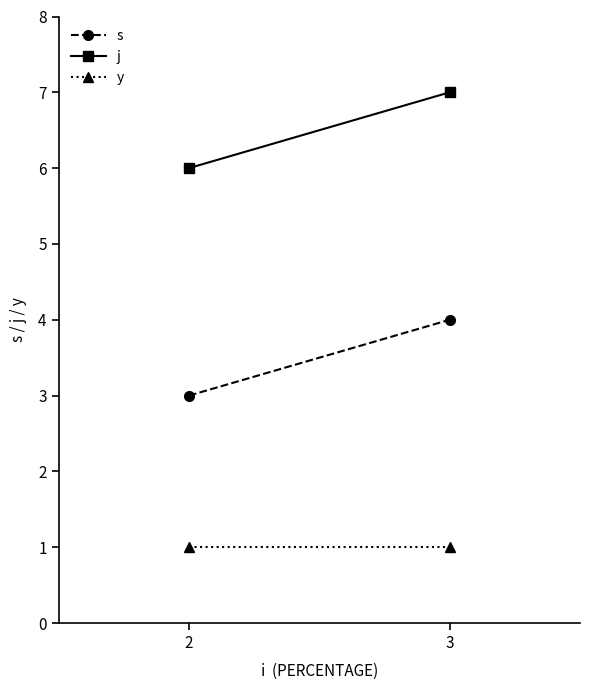

True or false: s has a value of 4 at 3.

True